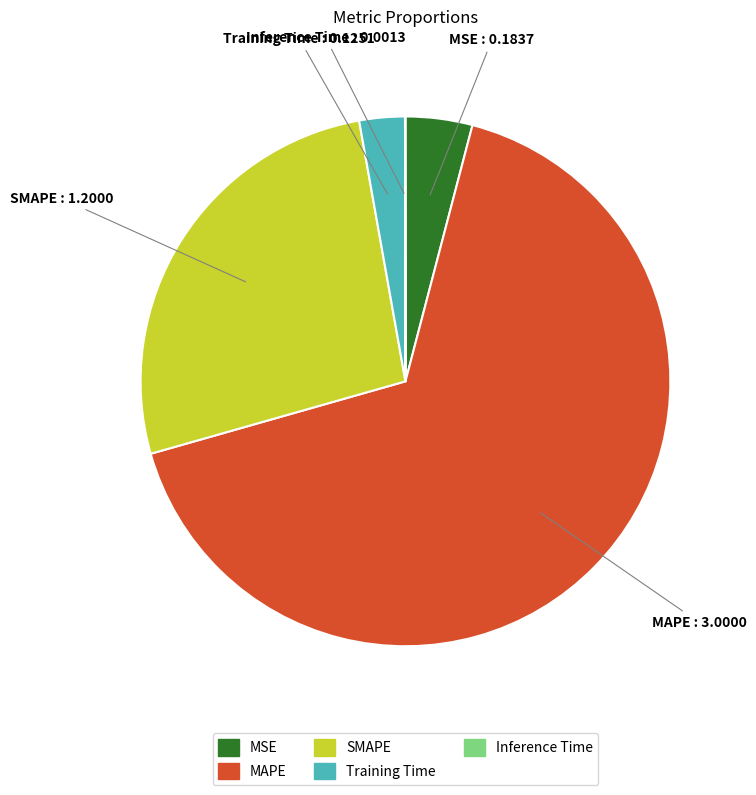

What is the largest slice in the pie chart?

MAPE